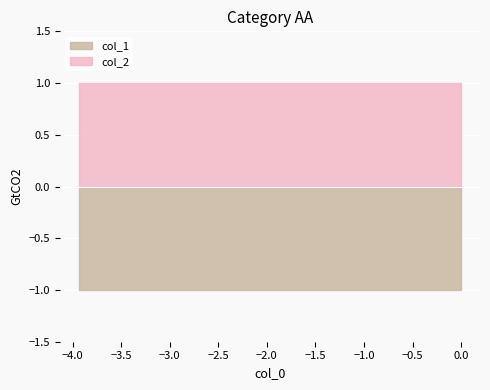

Is it true that col_2 equals 1 at 4?

True